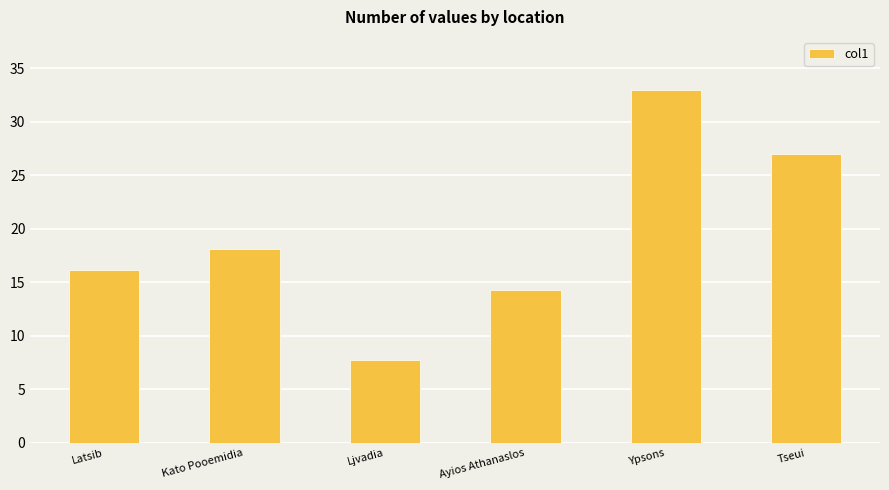

Which has a higher value, Latsib or Kato Pooemidia?

Kato Pooemidia